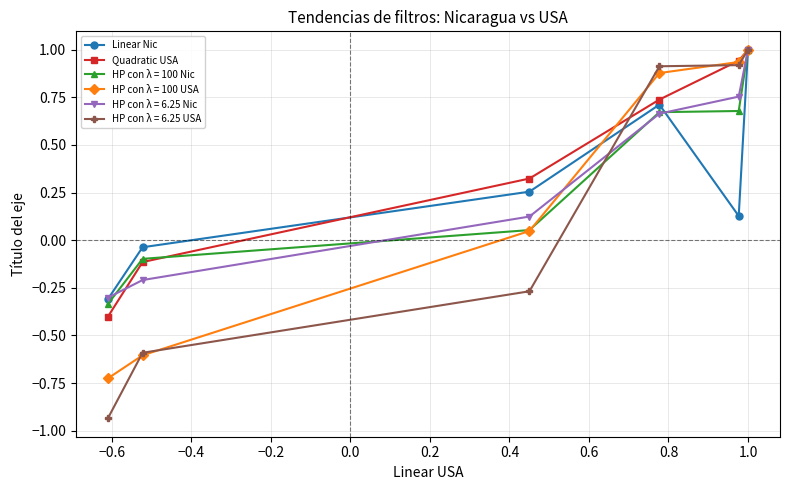

At how many categories does at least one series exceed 0?

4